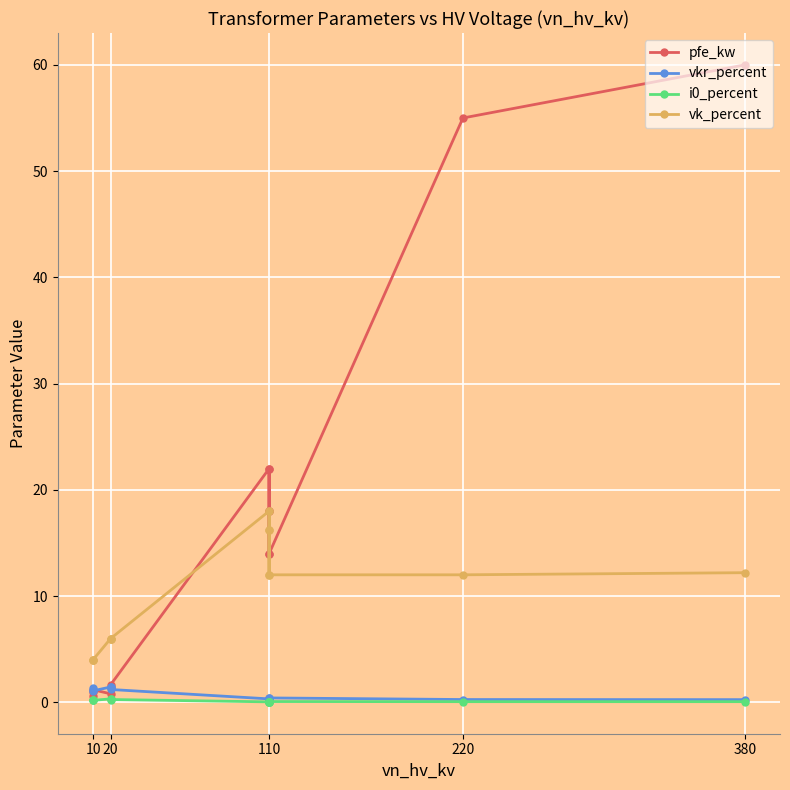

In vk_percent, how many points are higher than both neighbors (excluding endpoints)?

2